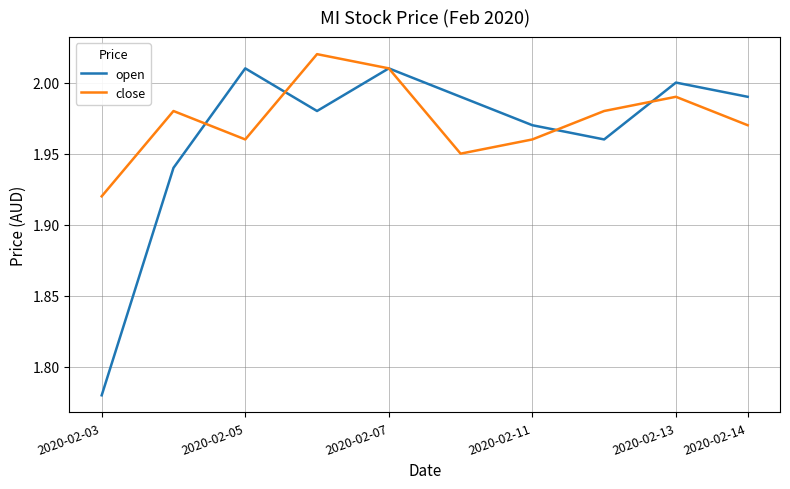

Which series has the largest total across all categories?

close